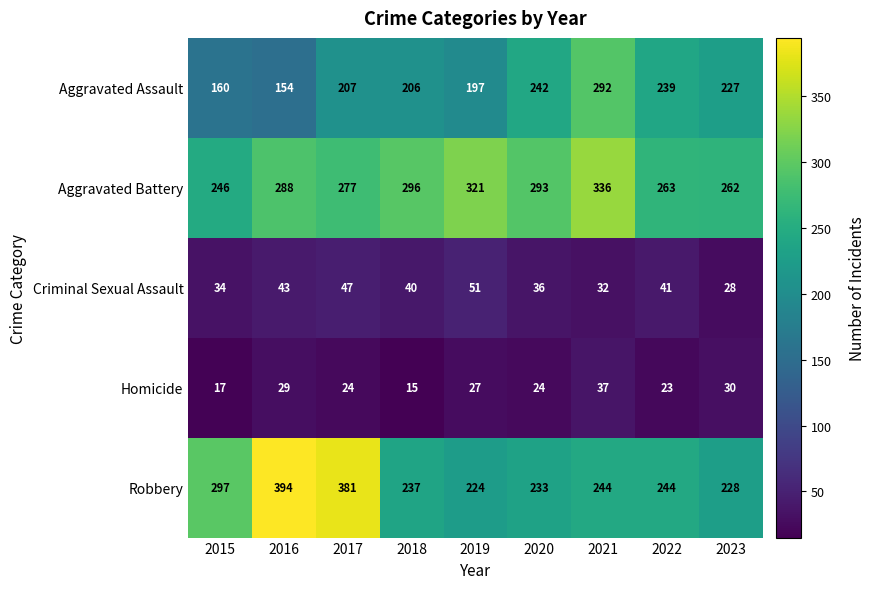

Count the number of categories in the chart.

9